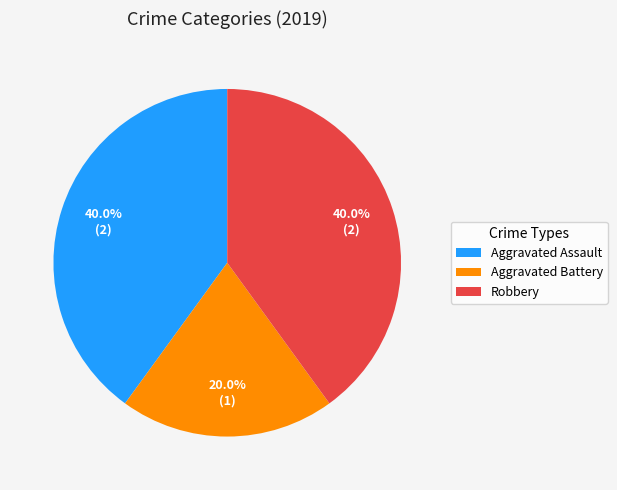

What is the smallest slice in the pie chart?

Aggravated Battery